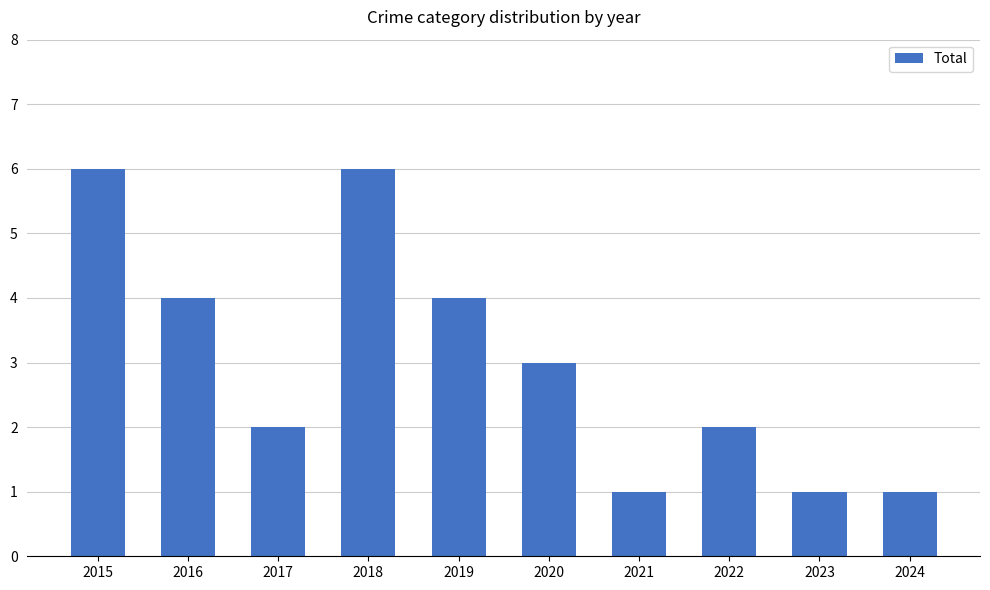

What is the value of the 6th bar from the left?

3